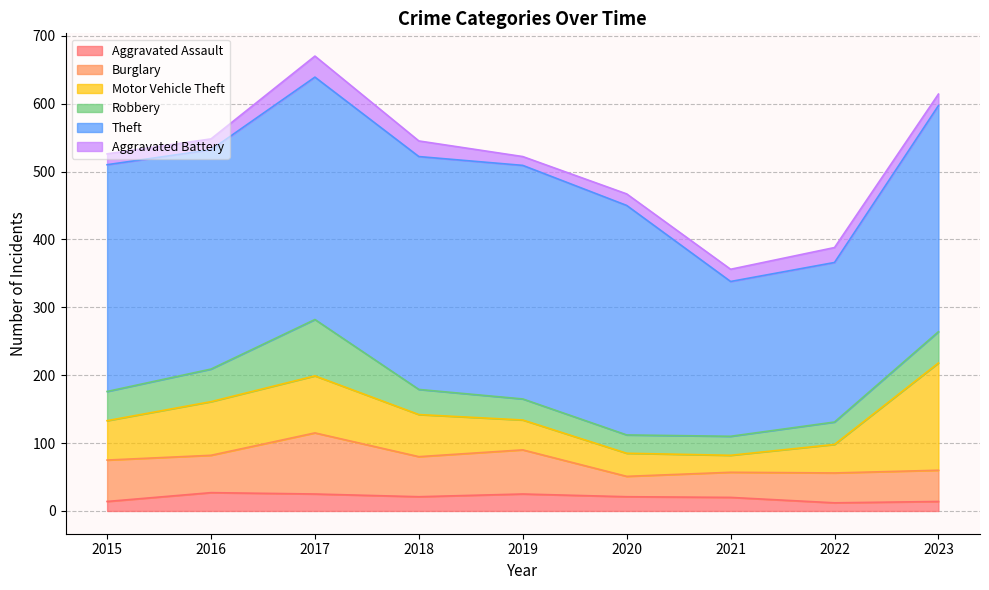

What is the difference between the highest and lowest values at 2015?

320